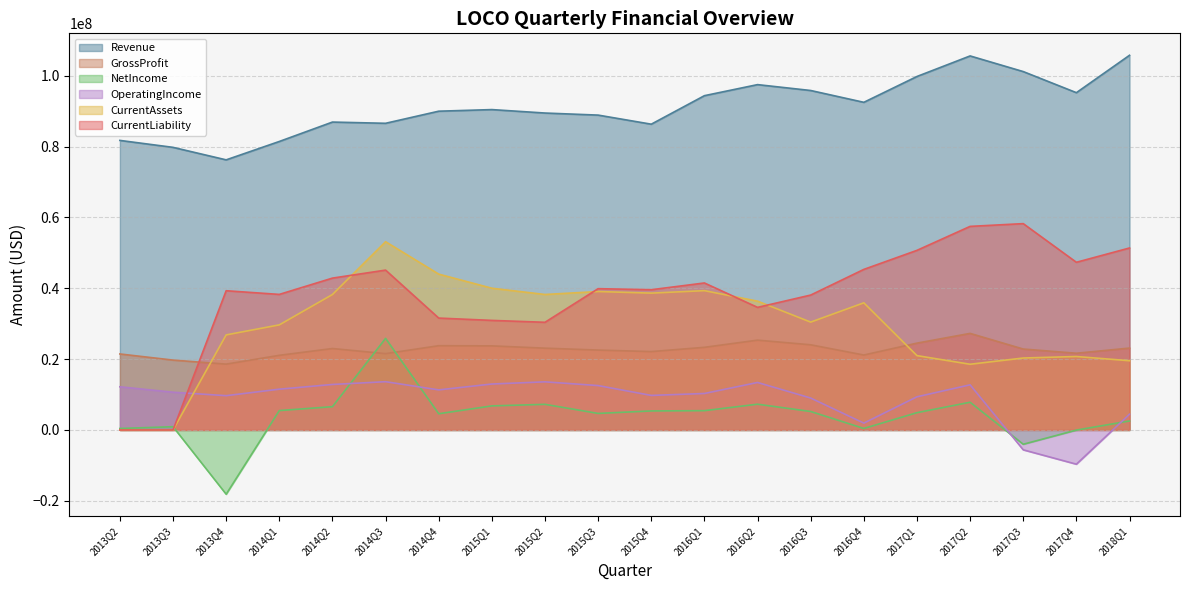

What is the label of the 3rd point from the left?

2013Q4